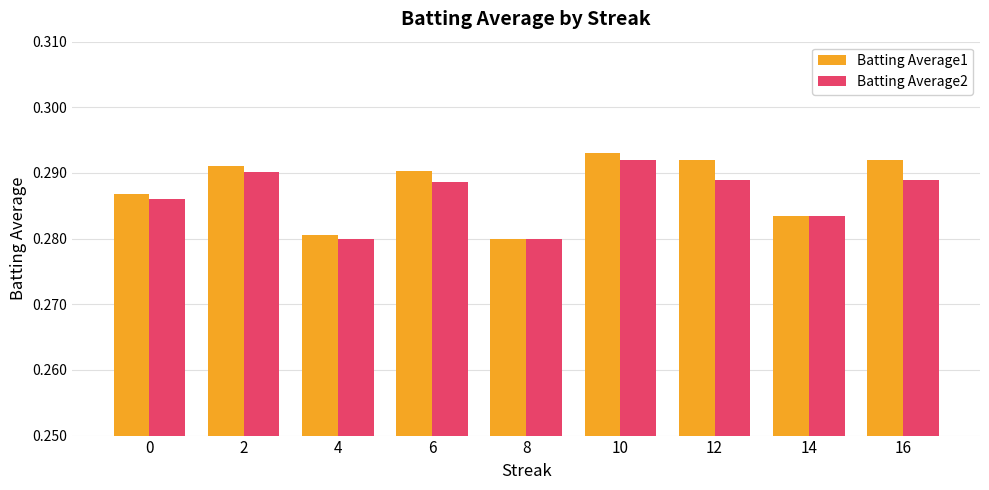

Count the Batting Average2 values in the range 0 to 1.

9